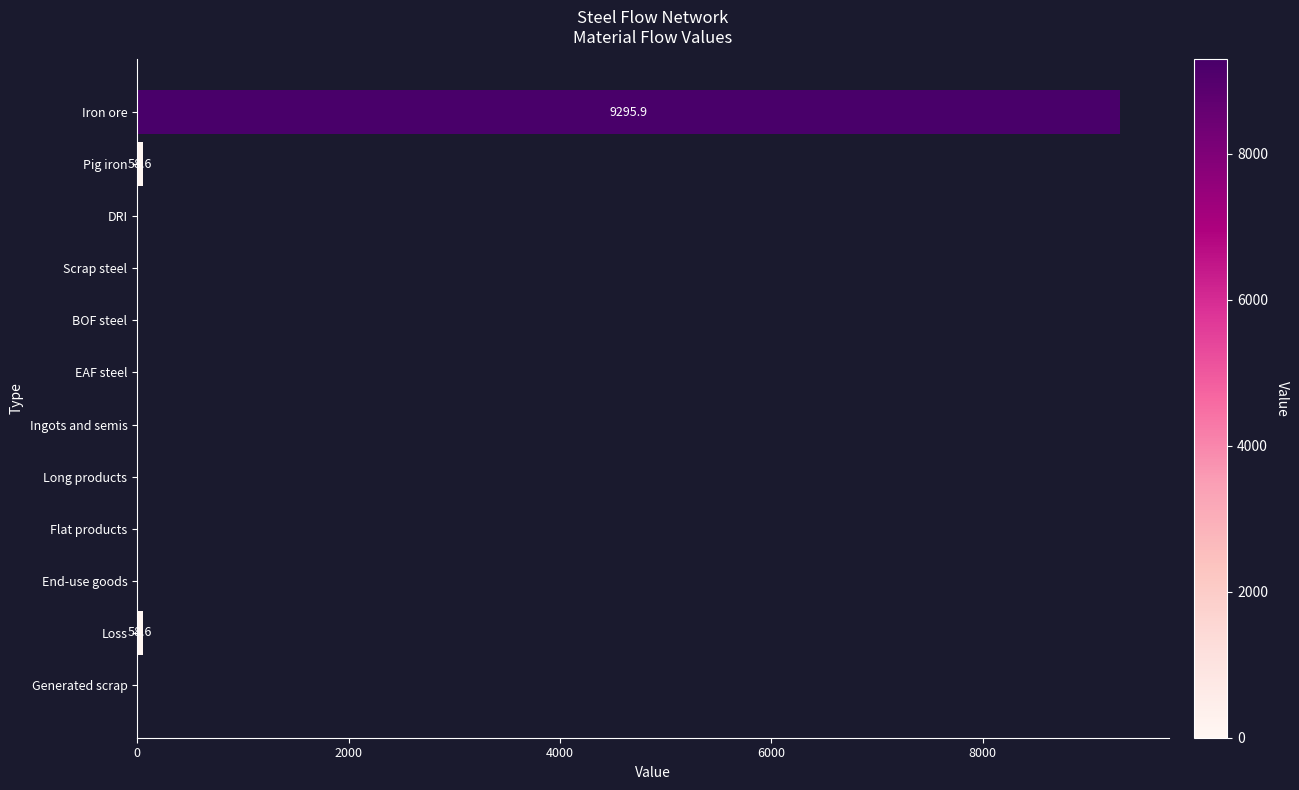

Reading top to bottom, transcribe all the data shown in this chart.

Iron ore=9295.9	Pig iron=58.6	DRI=0.0	Scrap steel=0.0	BOF steel=0.0	EAF steel=0.0	Ingots and semis=0.0	Long products=0.0	Flat products=0.0	End-use goods=0.0	Loss=58.6	Generated scrap=0.0